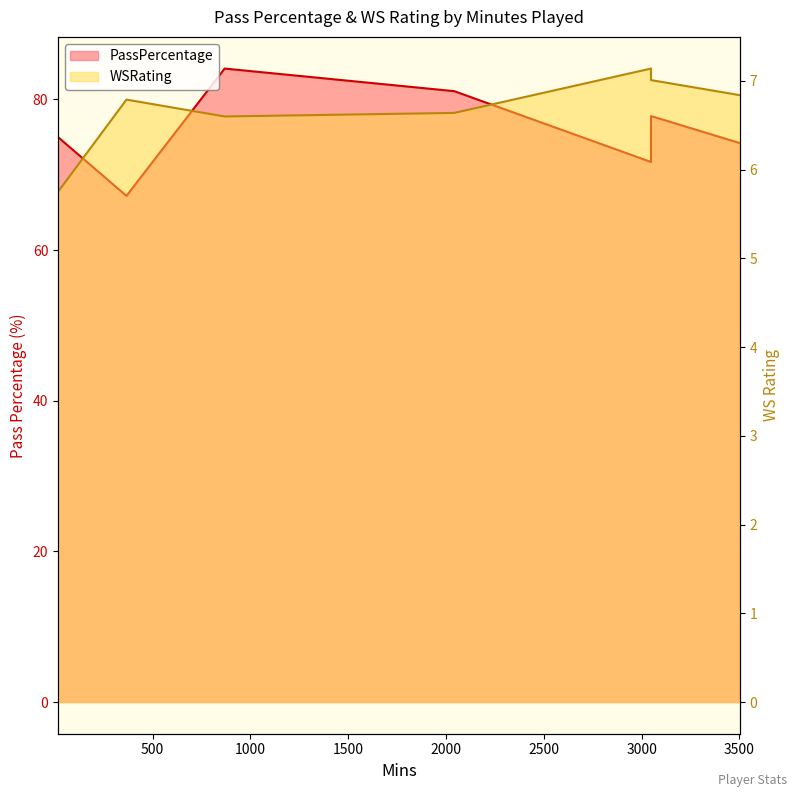

Is it true that the value at 3048 is 7.0?

True